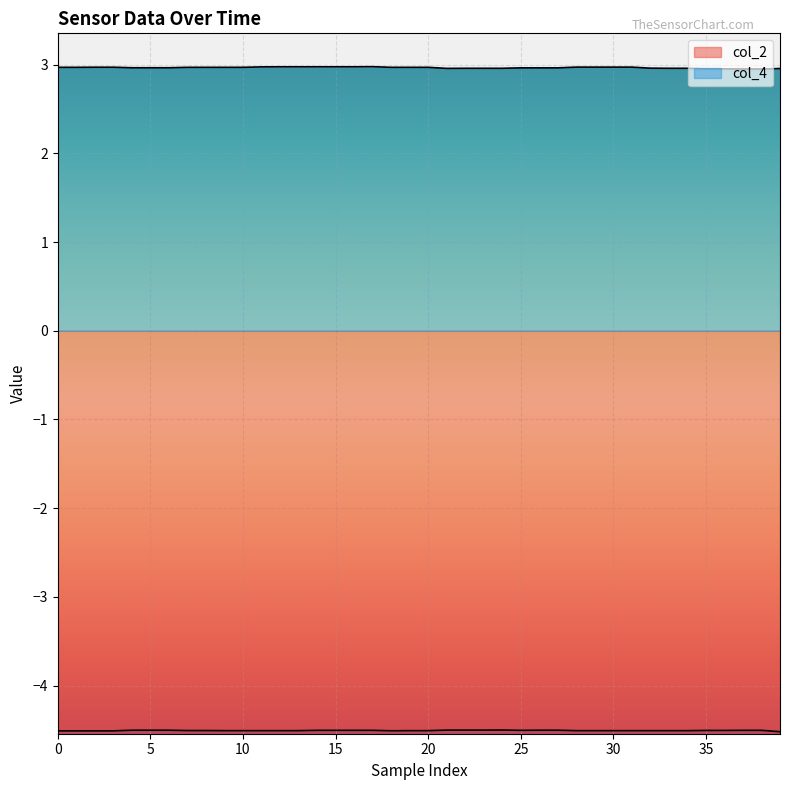

What is the maximum value shown in the chart?

3.0